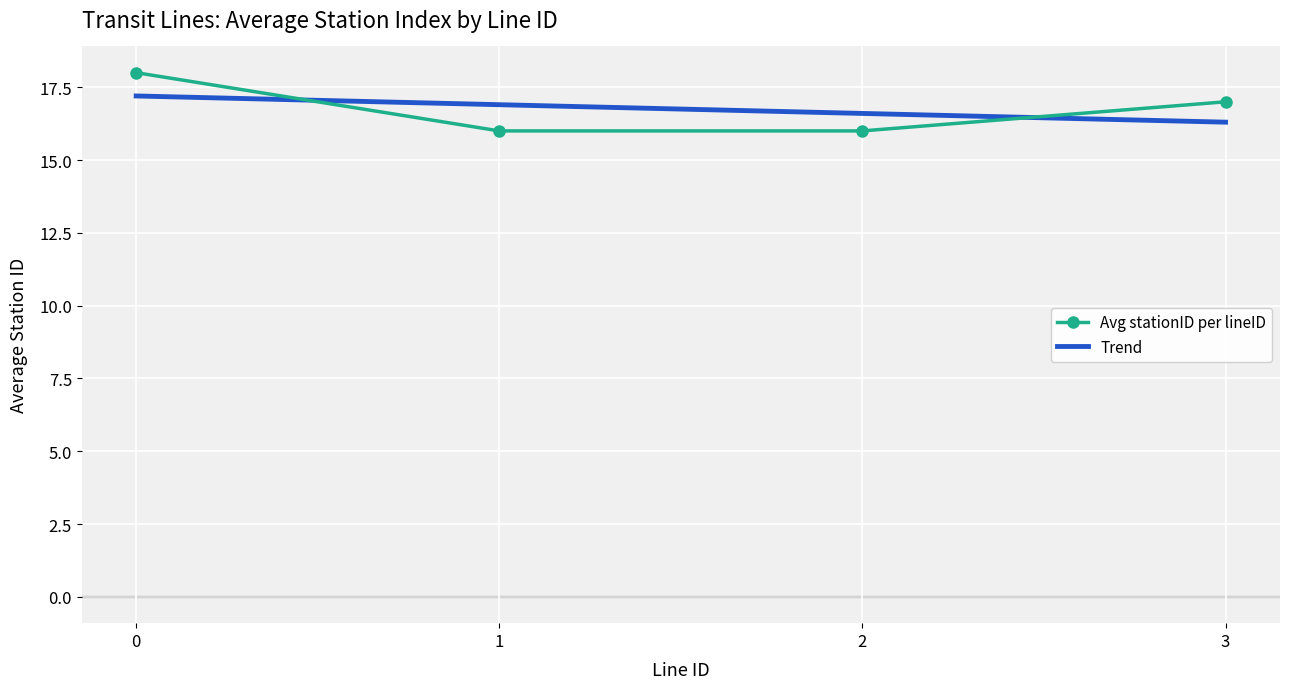

Where is Avg stationID per lineID nearest to the value 17?

3